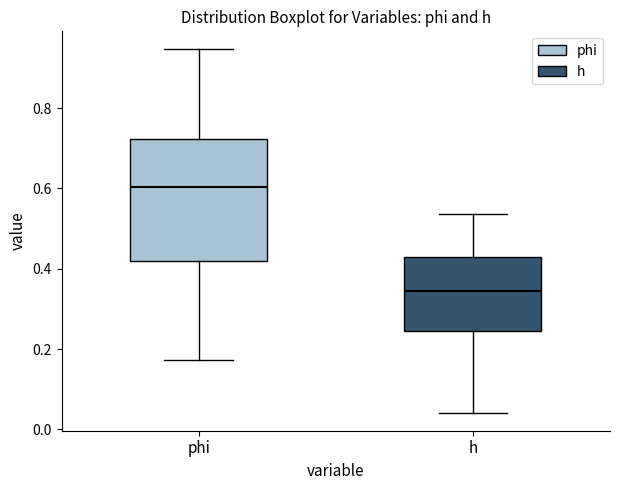

Reading left to right, transcribe this box plot: for each box, give where its median line is, the range the box spans, and where its two whiskers end, as read against the y-axis. The values are not printed on the chart, so give them approximately, as read against the axis.

phi: median 0.60, box 0.42 to 0.72, whiskers 0.18 to 0.94
h: median 0.34, box 0.24 to 0.44, whiskers 0.04 to 0.54